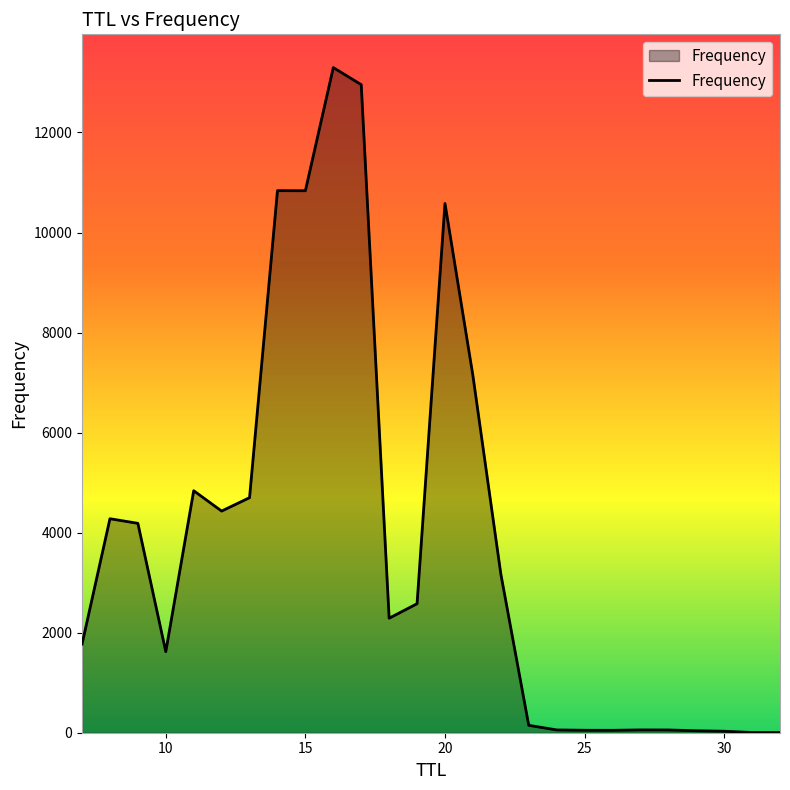

What is the greatest value displayed?

13297